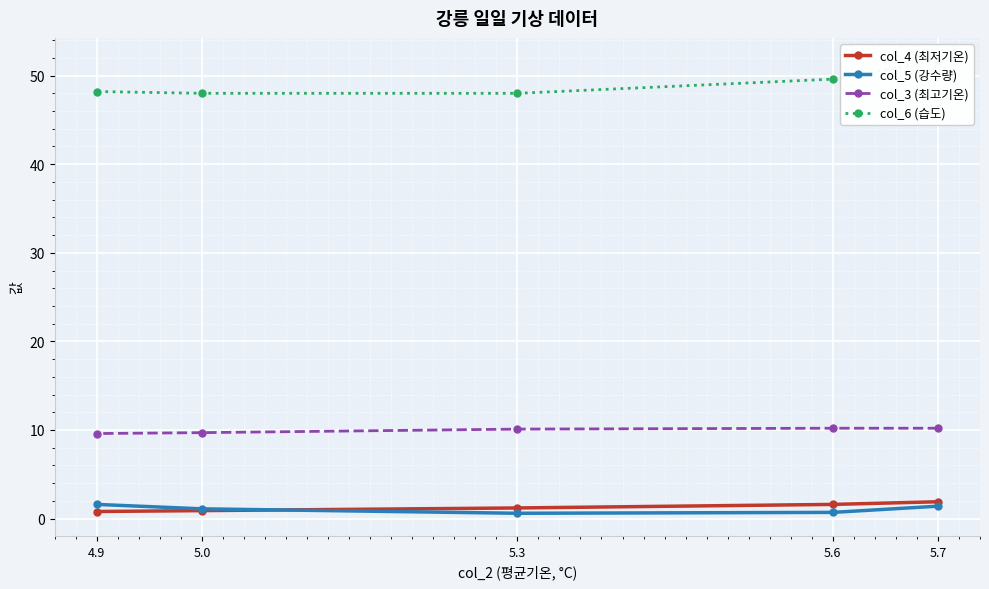

What are all the series names shown in the legend?

col_4 (최저기온), col_5 (강수량), col_3 (최고기온), col_6 (습도)